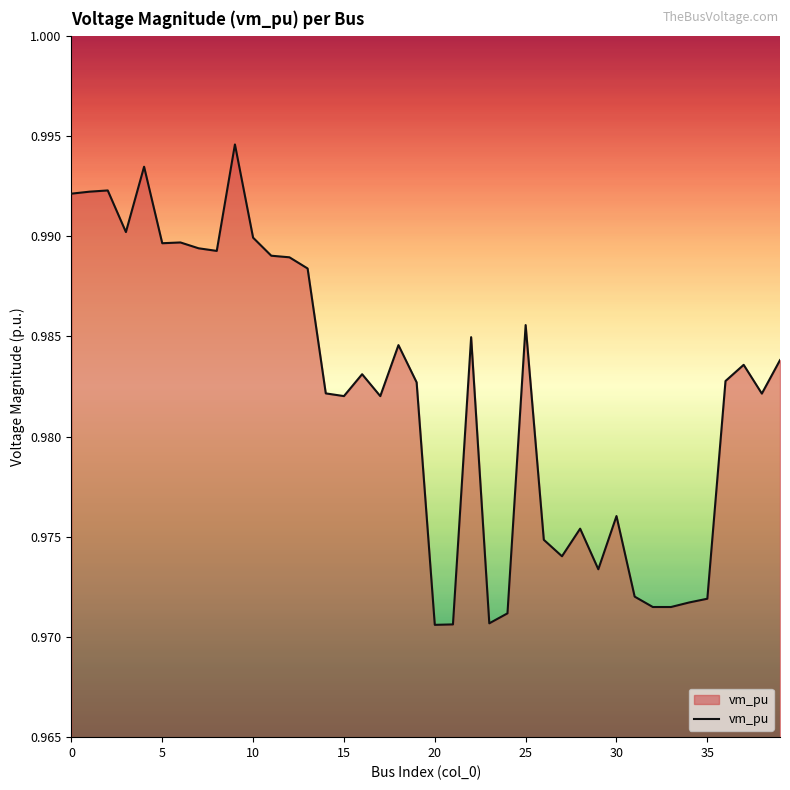

Reading left to right, extract all data points from this chart.

1.0	1.0	1.0	1.0	1.0	1.0	1.0	1.0	1.0	1.0	1.0	1.0	1.0	1.0	1.0	1.0	1.0	1.0	1.0	1.0	1.0	1.0	1.0	1.0	1.0	1.0	1.0	1.0	1.0	1.0	1.0	1.0	1.0	1.0	1.0	1.0	1.0	1.0	1.0	1.0